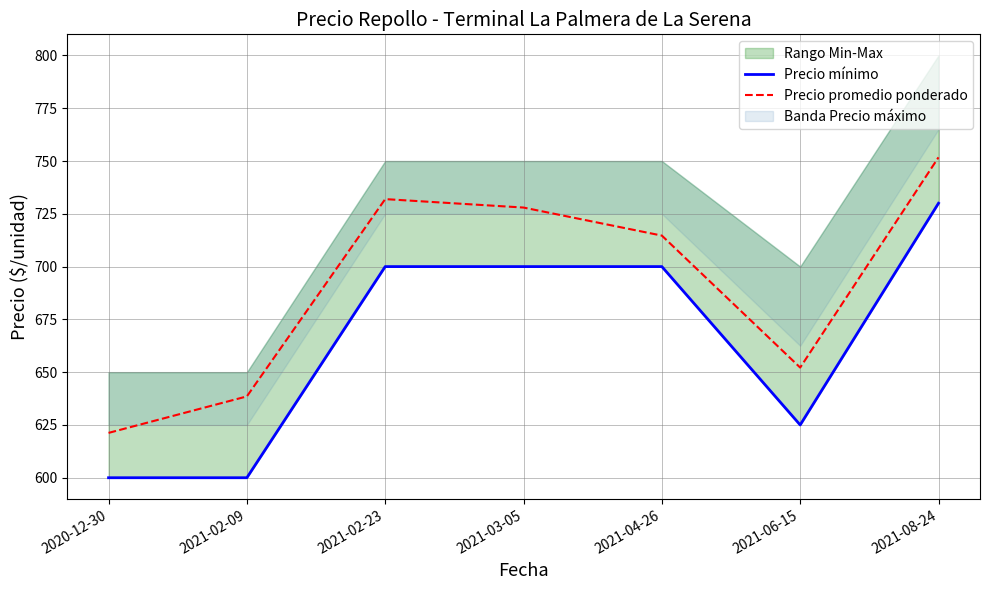

What value does the Precio promedio ponderado series have at 2020-12-30?

621.2